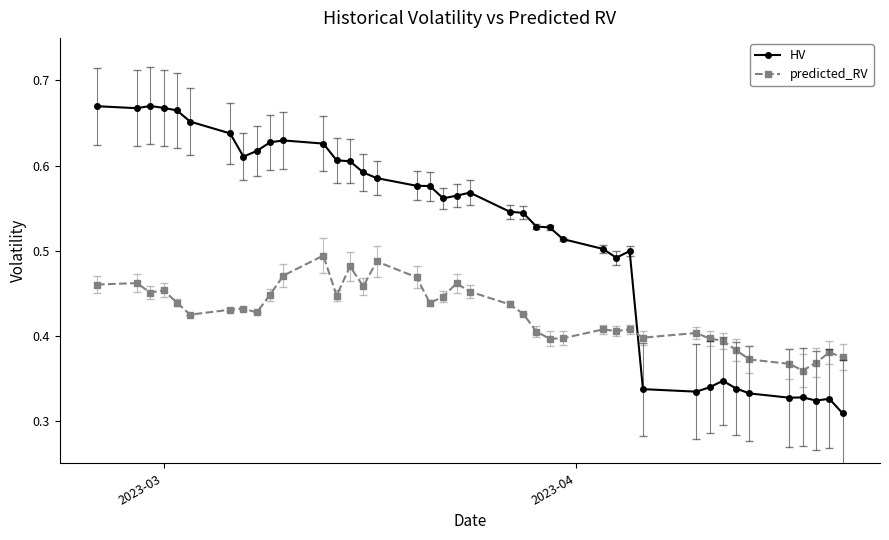

True or false: predicted_RV and HV intersect in this chart.

True